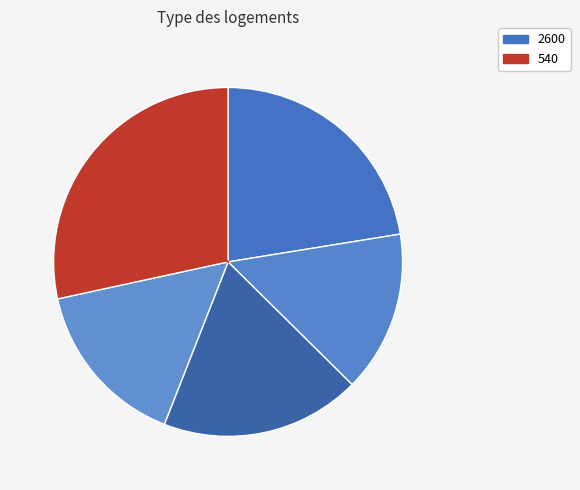

What is the largest slice in the pie chart?

540